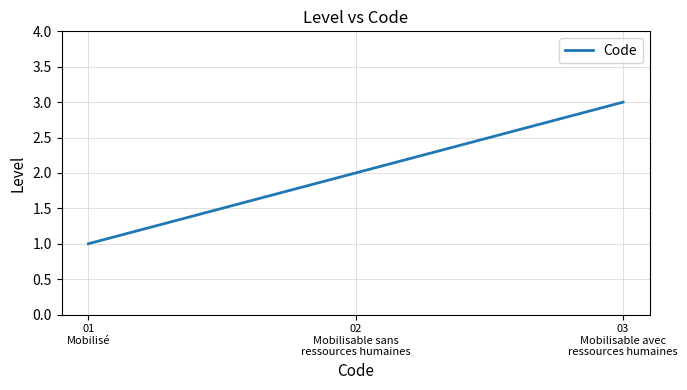

What is the sum of all values?

6